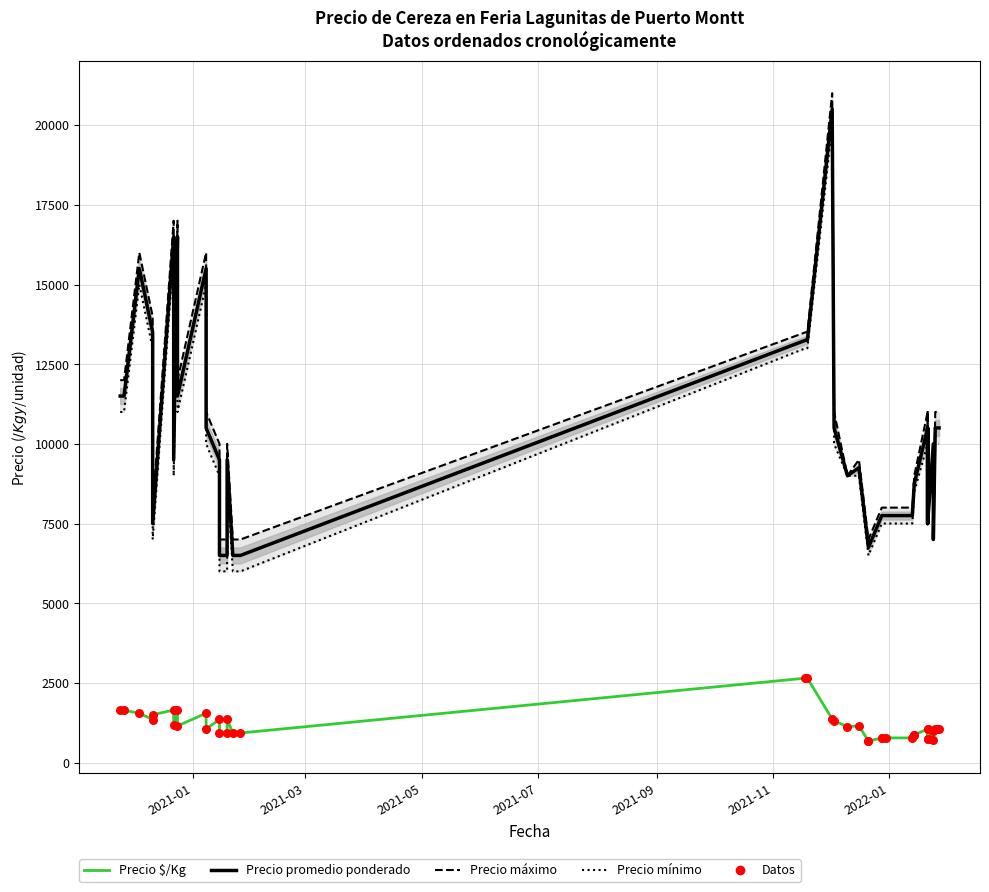

At how many categories does at least one series exceed 10363?

18